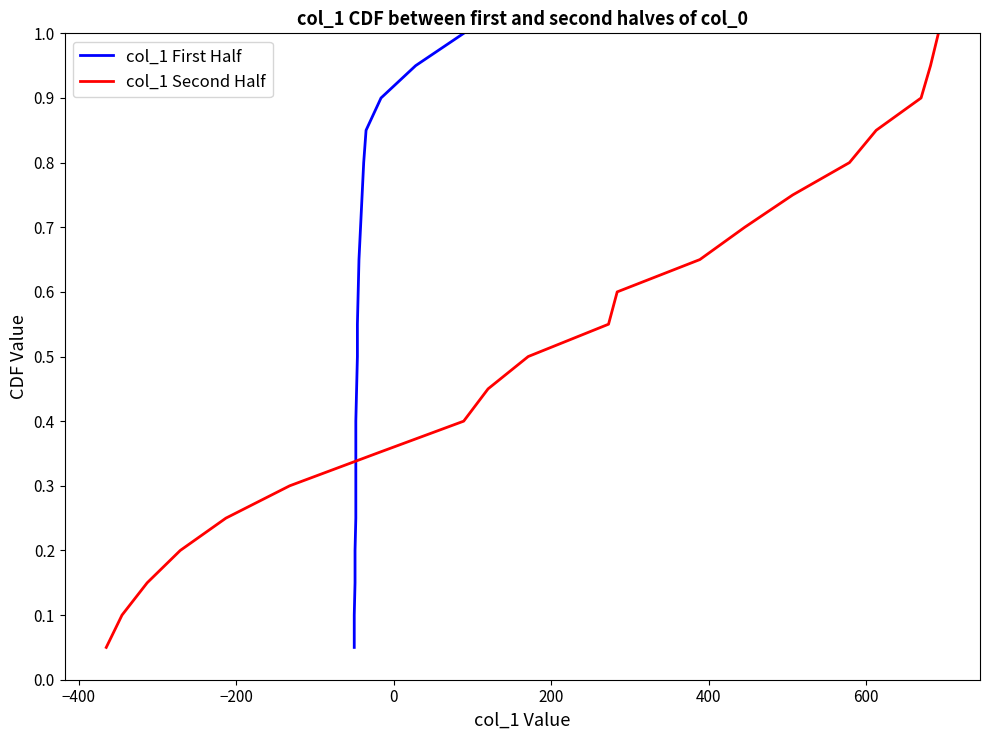

True or false: col_1 Second Half has a value of 0.4 at 19.

False